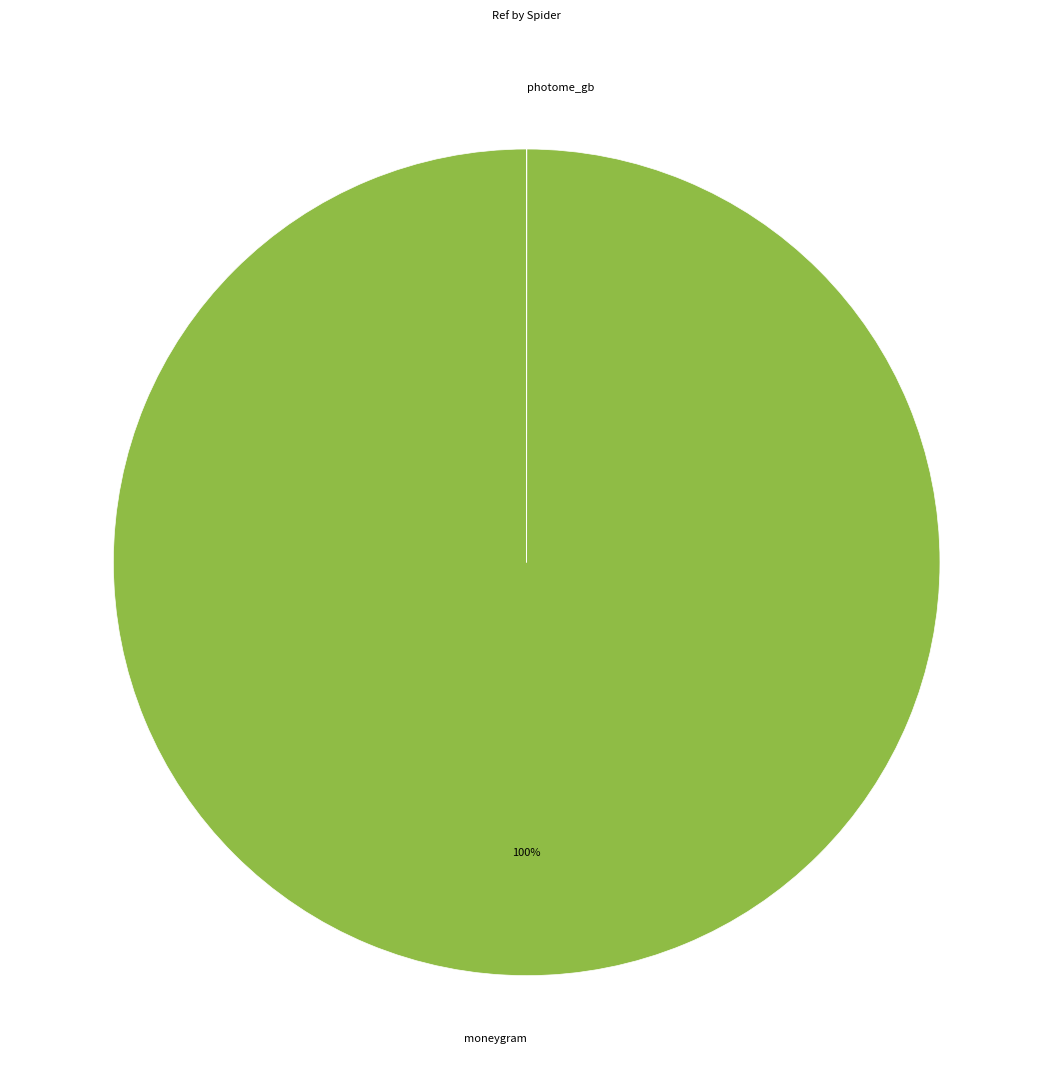

Is there any slice that represents more than half of the pie?

Yes